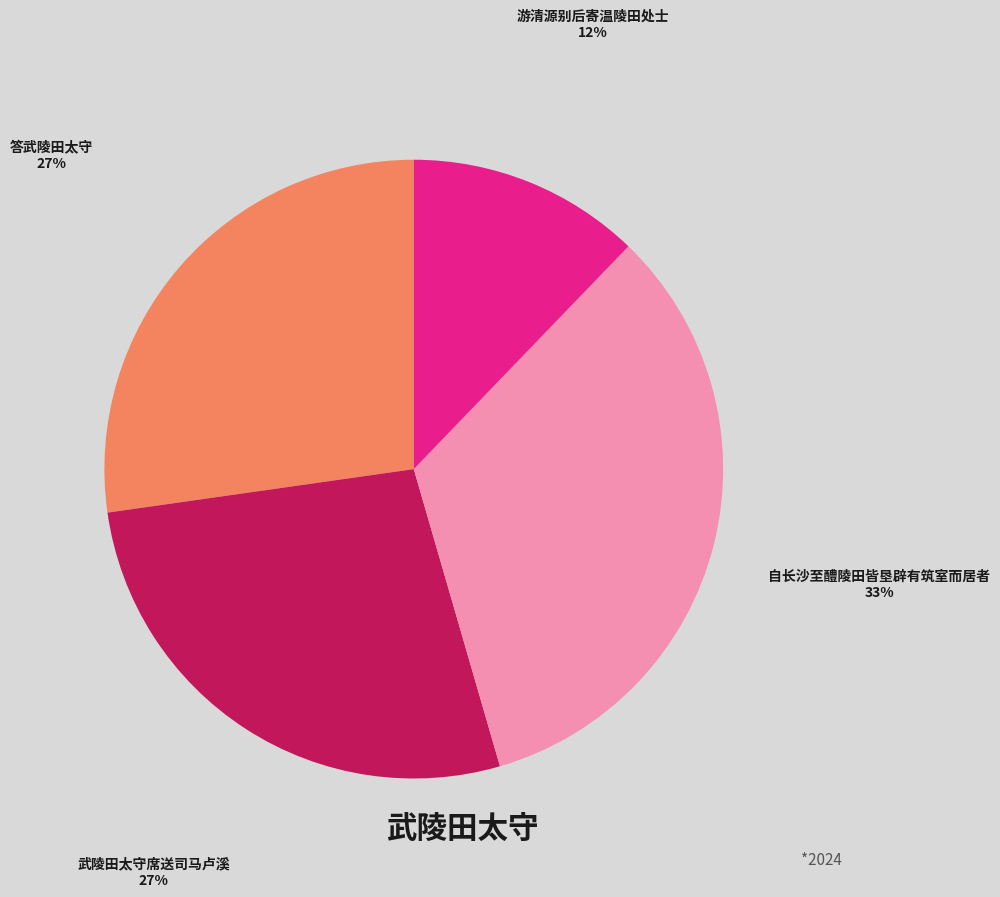

Does any single category account for the majority?

No